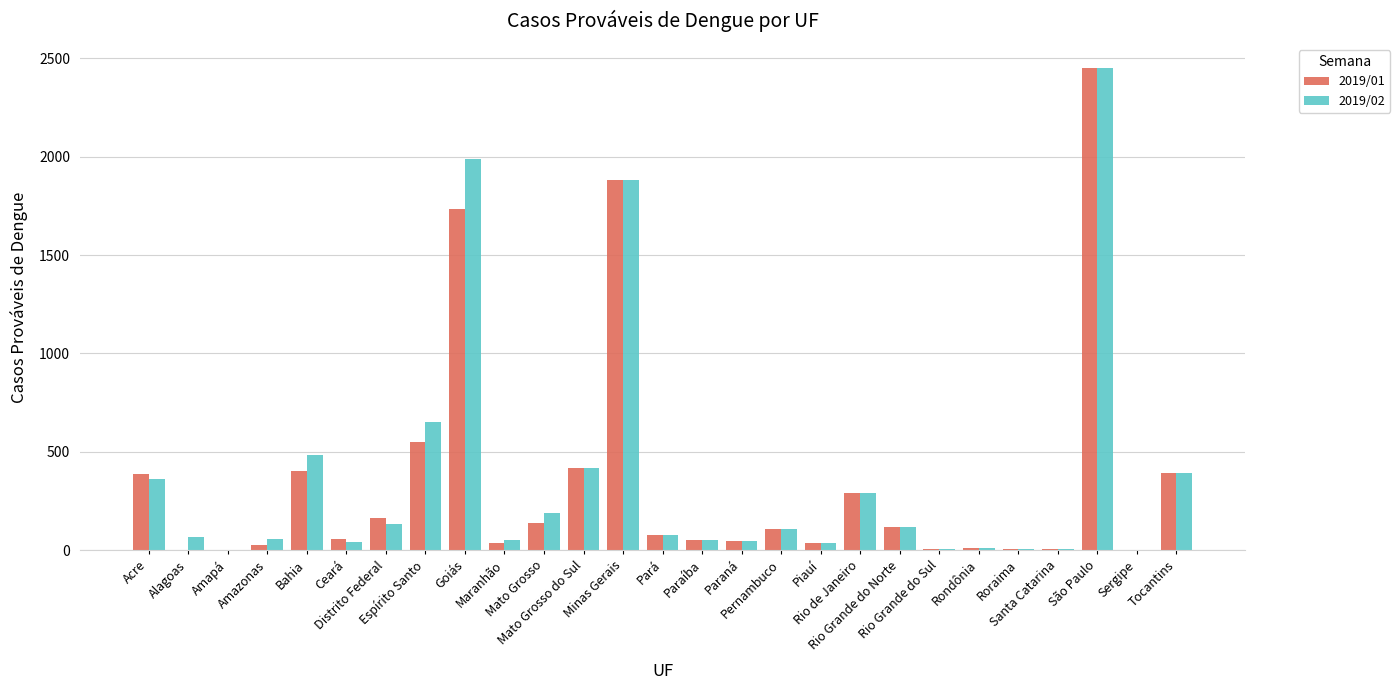

What is the maximum value shown in the chart?

2451